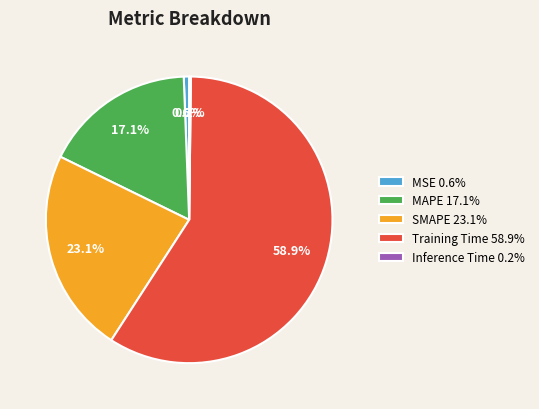

Is there a majority slice in this chart?

Yes